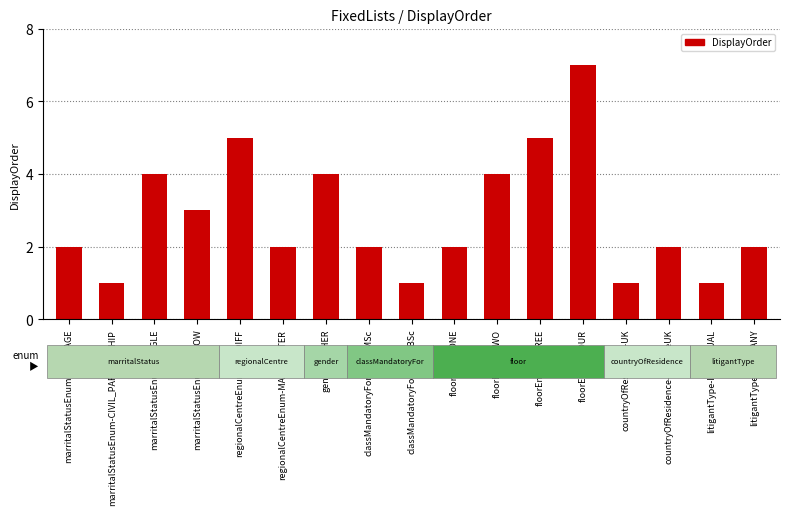

What position from the left is countryOfResidence-OutsideUK?

15